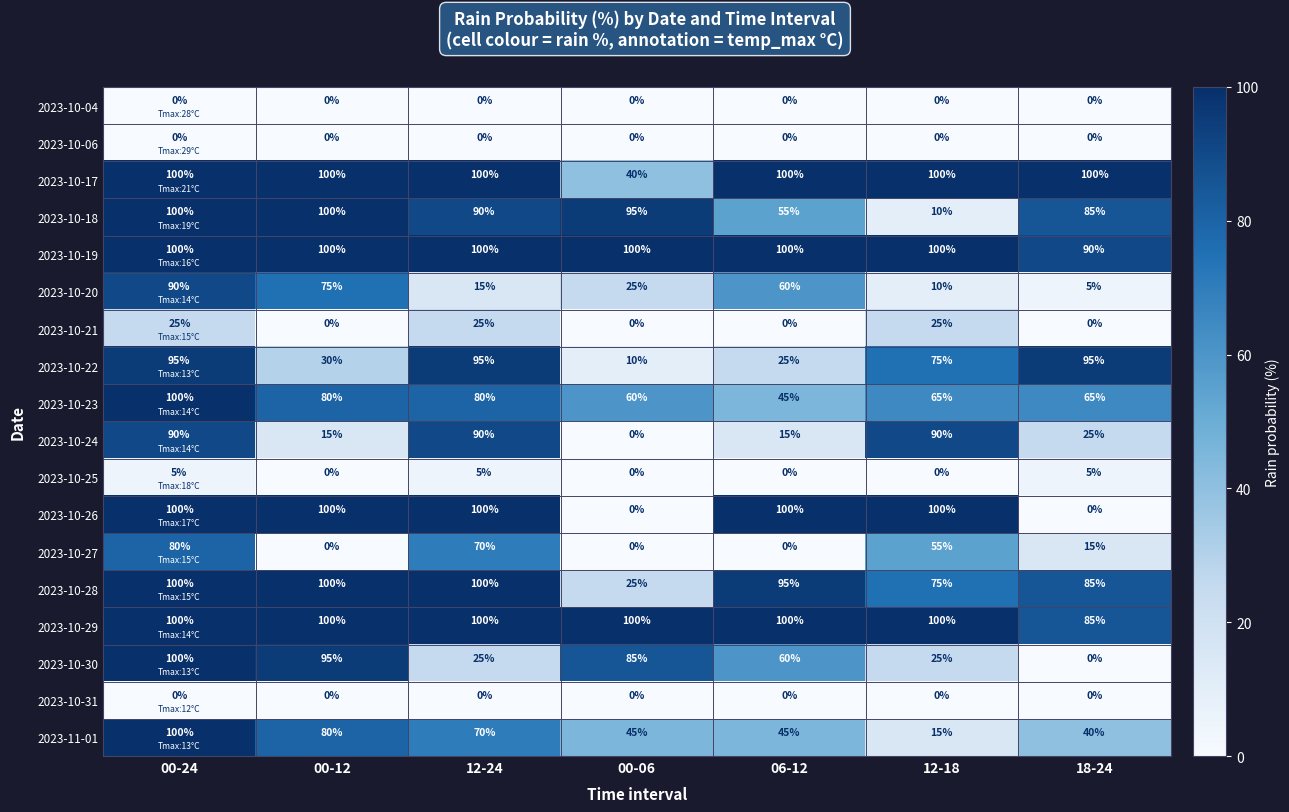

What is the approximate value of 2023-11-01 at 12-24, to the nearest 10?

70